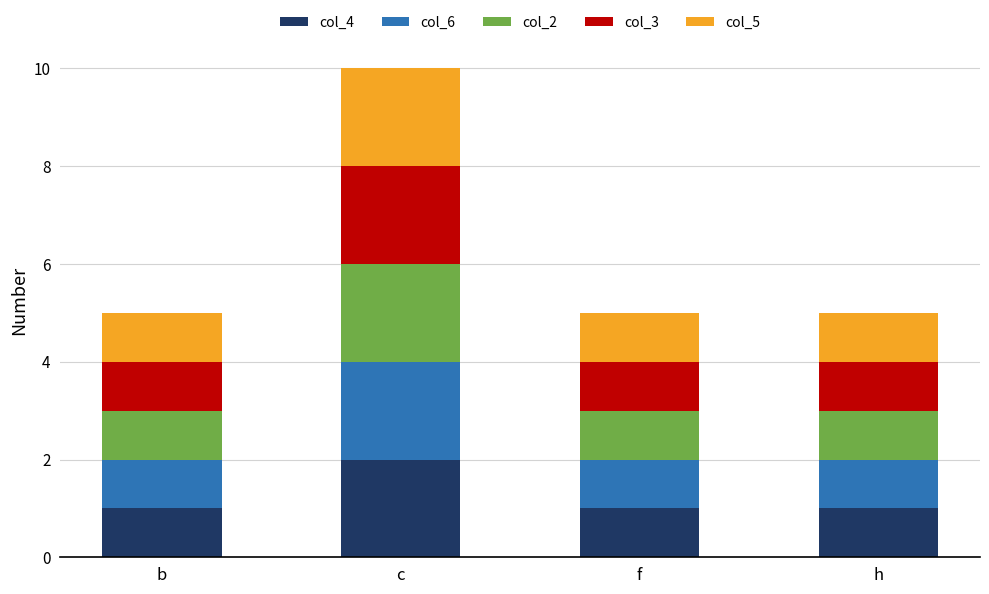

At which category is the sum across all series the highest?

c